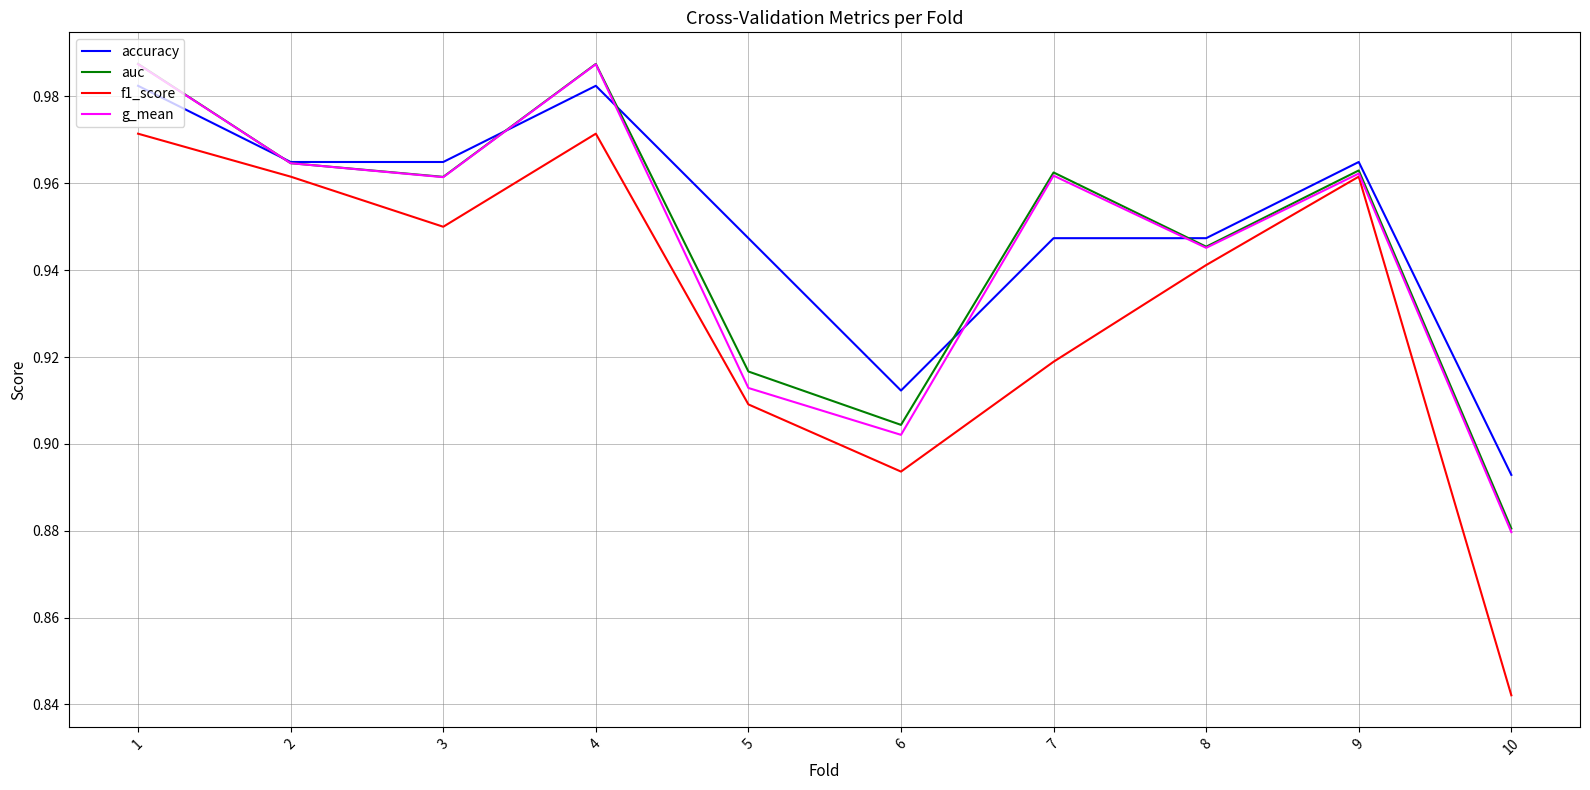

At which label is auc closest to 0?

10